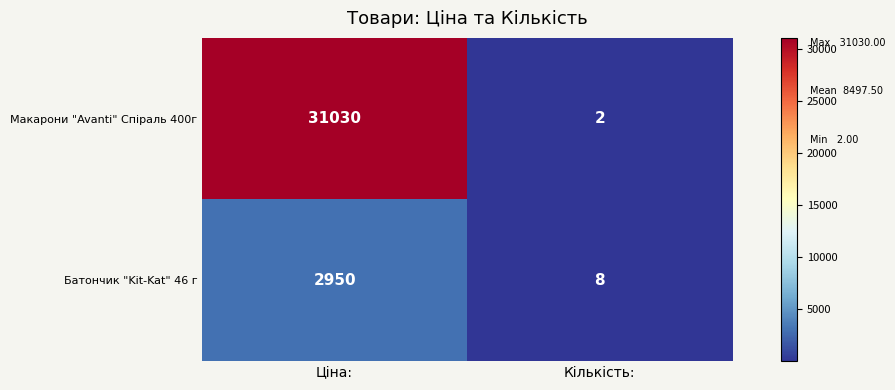

What is the spread (max minus min) of values at Ціна:?

28080